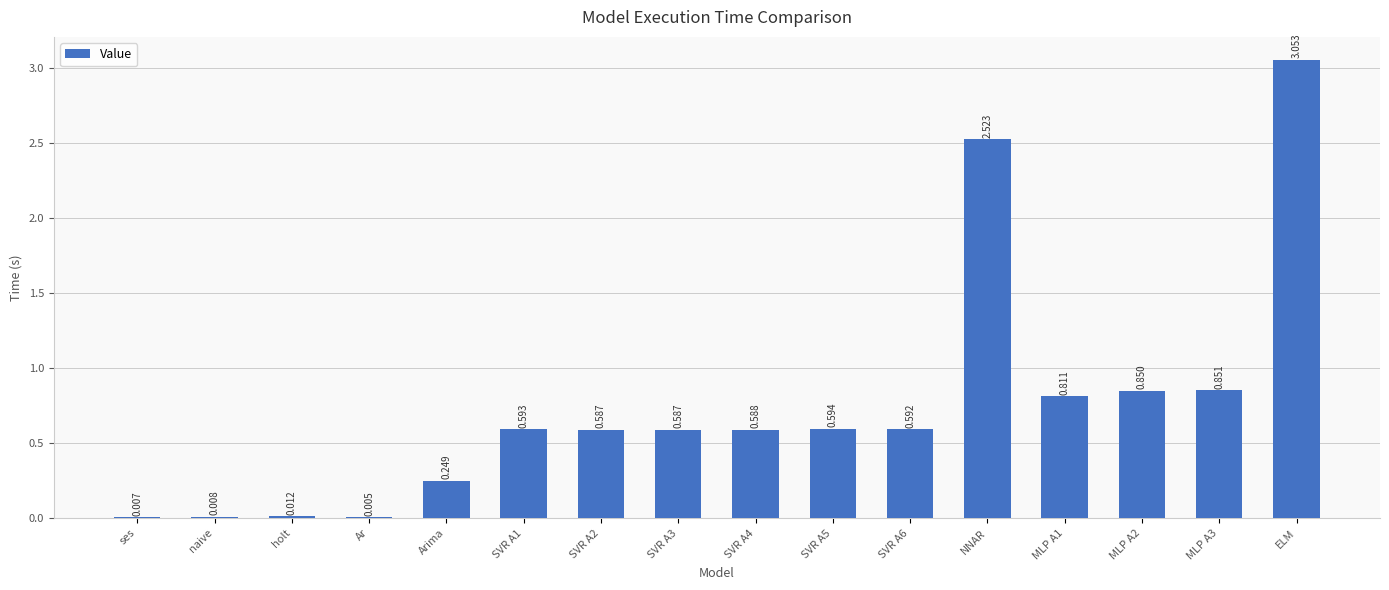

Are the bars horizontal?

No